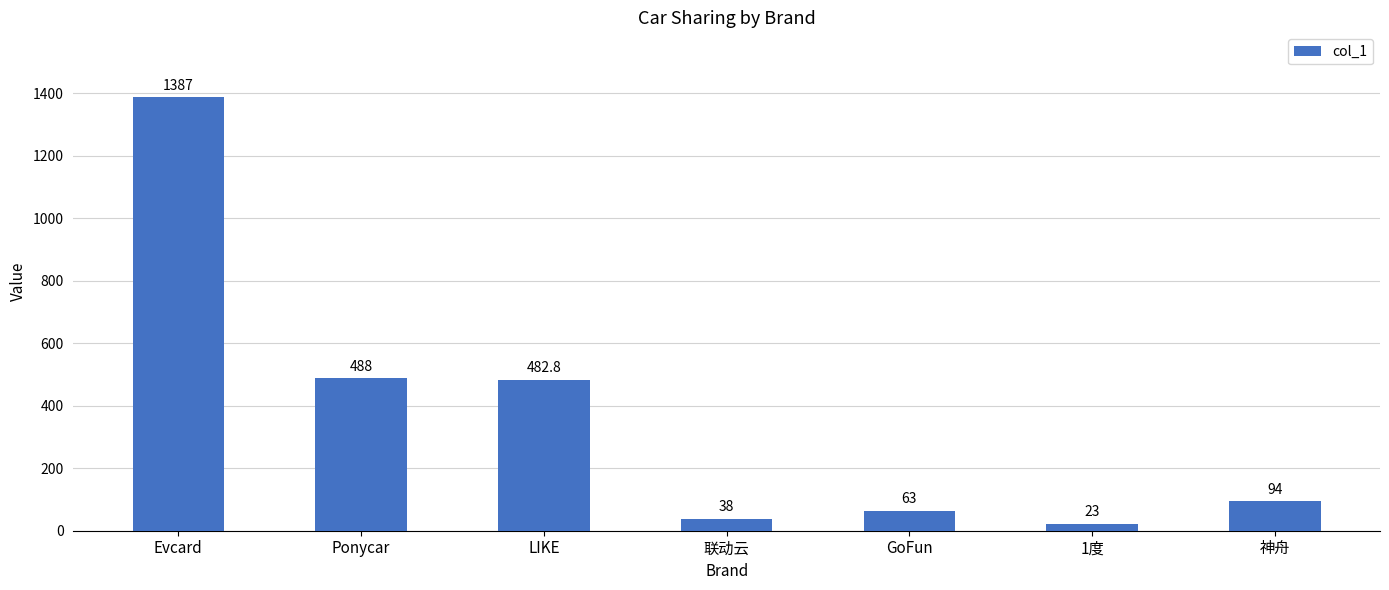

At which category does the chart reach its peak across all series?

Evcard